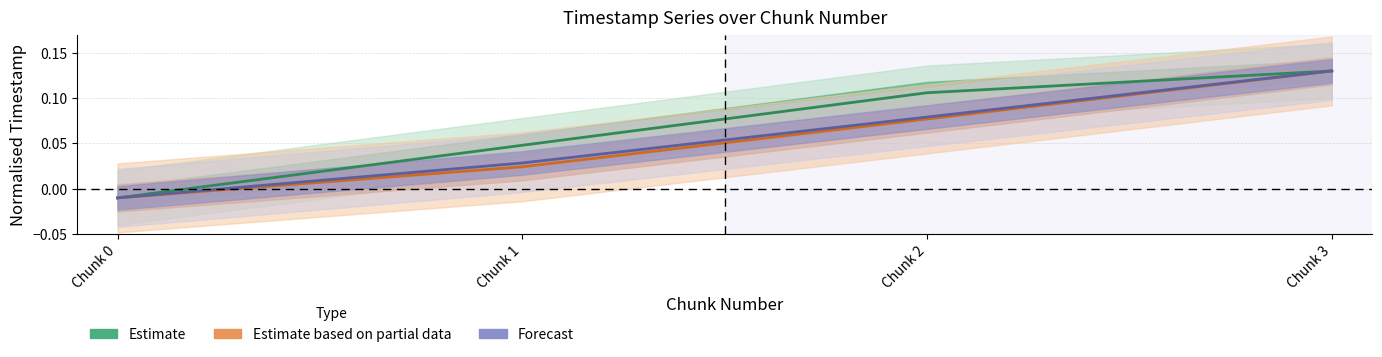

How many categories are shown in the chart?

4